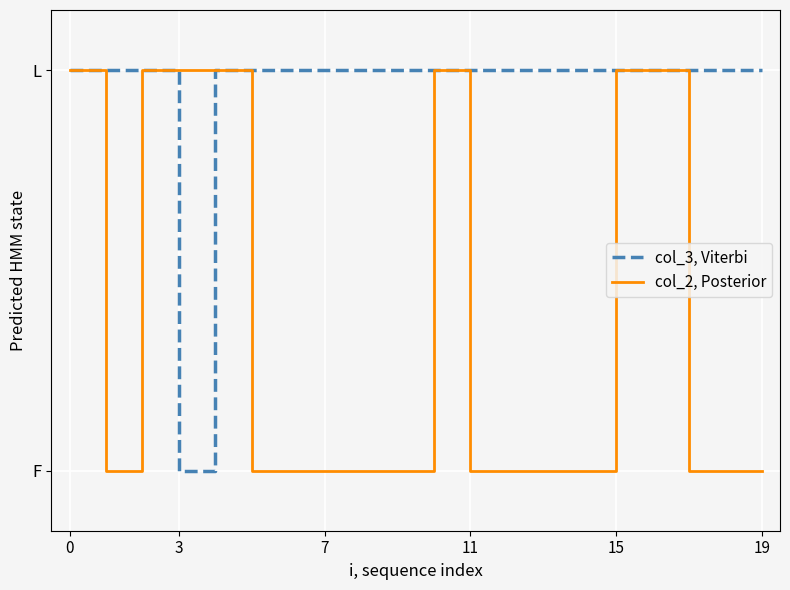

What are all the series names shown in the legend?

col_3, Viterbi, col_2, Posterior